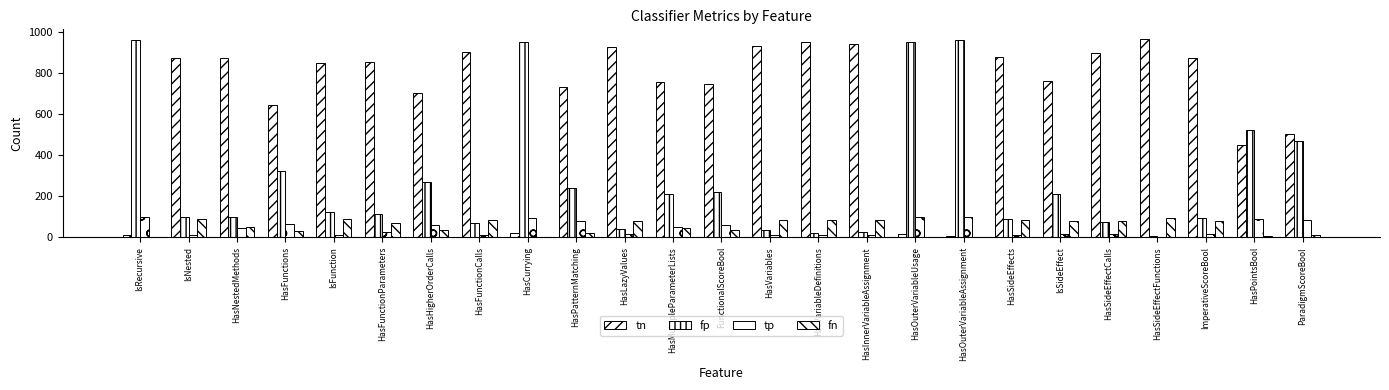

Rank the series at HasVariableDefinitions from lowest to highest value.

tp, fp, fn, tn